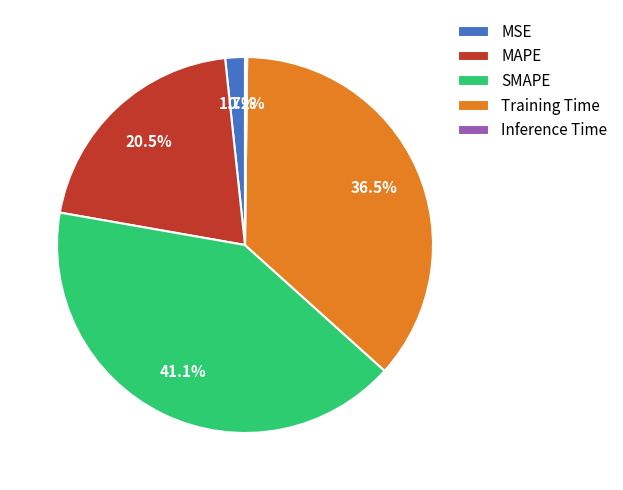

Does MAPE represent more than half of the total?

No